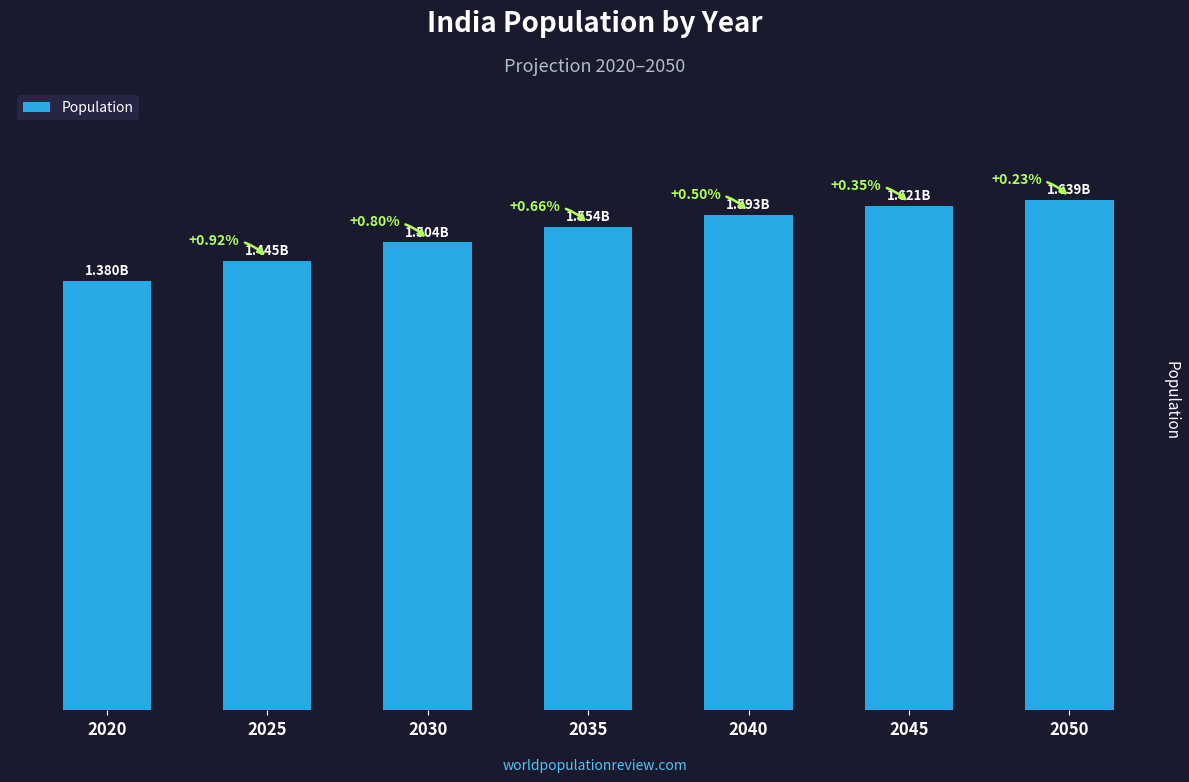

Does the chart contain any negative values?

No